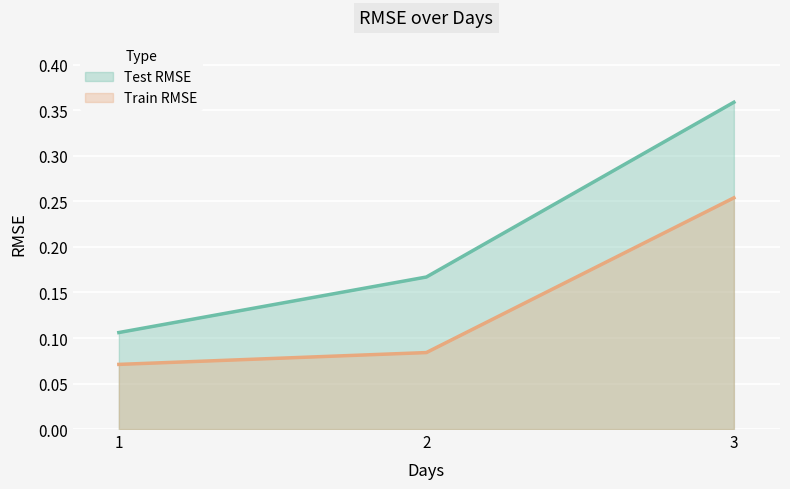

How many distinct data groups are displayed?

2